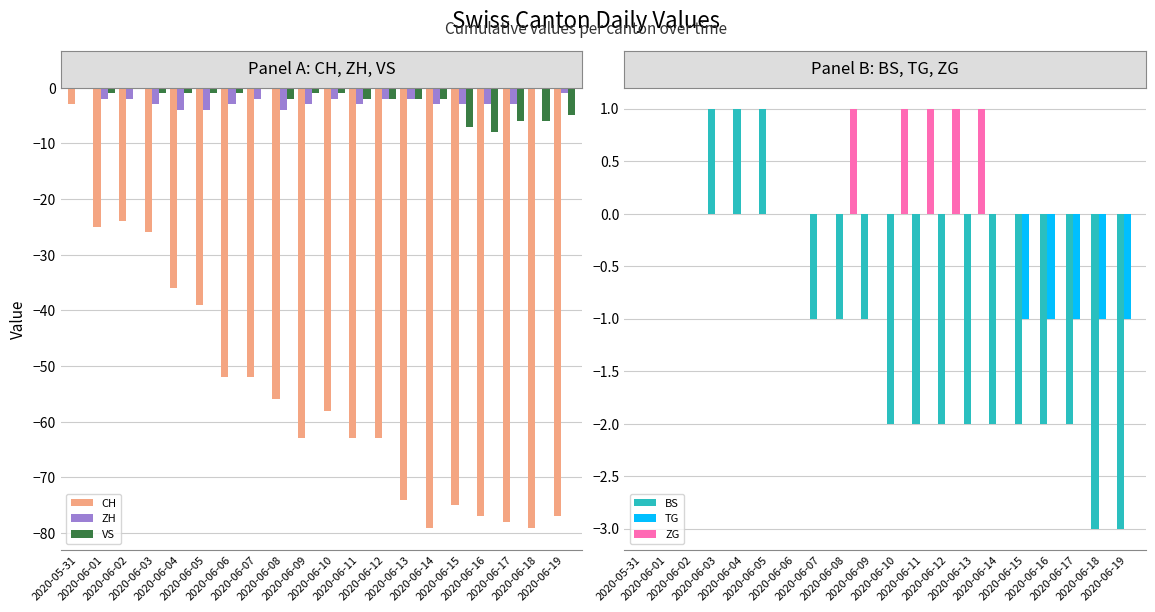

Reading left to right, extract all data points from this chart.

CH: 2020-05-31=-3	2020-06-01=-25	2020-06-02=-24	2020-06-03=-26	2020-06-04=-36	2020-06-05=-39	2020-06-06=-52	2020-06-07=-52	2020-06-08=-56	2020-06-09=-63	2020-06-10=-58	2020-06-11=-63	2020-06-12=-63	2020-06-13=-74	2020-06-14=-79	2020-06-15=-75	2020-06-16=-77	2020-06-17=-78	2020-06-18=-79	2020-06-19=-77
ZH: 2020-05-31=0	2020-06-01=-2	2020-06-02=-2	2020-06-03=-3	2020-06-04=-4	2020-06-05=-4	2020-06-06=-3	2020-06-07=-2	2020-06-08=-4	2020-06-09=-3	2020-06-10=-2	2020-06-11=-3	2020-06-12=-2	2020-06-13=-2	2020-06-14=-3	2020-06-15=-3	2020-06-16=-3	2020-06-17=-3	2020-06-18=0	2020-06-19=-1
VS: 2020-05-31=0	2020-06-01=-1	2020-06-02=0	2020-06-03=-1	2020-06-04=-1	2020-06-05=-1	2020-06-06=-1	2020-06-07=0	2020-06-08=-2	2020-06-09=-1	2020-06-10=-1	2020-06-11=-2	2020-06-12=-2	2020-06-13=-2	2020-06-14=-2	2020-06-15=-7	2020-06-16=-8	2020-06-17=-6	2020-06-18=-6	2020-06-19=-5
BS: 2020-05-31=0	2020-06-01=0	2020-06-02=0	2020-06-03=1	2020-06-04=1	2020-06-05=1	2020-06-06=0	2020-06-07=-1	2020-06-08=-1	2020-06-09=-1	2020-06-10=-2	2020-06-11=-2	2020-06-12=-2	2020-06-13=-2	2020-06-14=-2	2020-06-15=-2	2020-06-16=-2	2020-06-17=-2	2020-06-18=-3	2020-06-19=-3
TG: 2020-05-31=0	2020-06-01=0	2020-06-02=0	2020-06-03=0	2020-06-04=0	2020-06-05=0	2020-06-06=0	2020-06-07=0	2020-06-08=0	2020-06-09=0	2020-06-10=0	2020-06-11=0	2020-06-12=0	2020-06-13=0	2020-06-14=0	2020-06-15=-1	2020-06-16=-1	2020-06-17=-1	2020-06-18=-1	2020-06-19=-1
ZG: 2020-05-31=0	2020-06-01=0	2020-06-02=0	2020-06-03=0	2020-06-04=0	2020-06-05=0	2020-06-06=0	2020-06-07=0	2020-06-08=1	2020-06-09=0	2020-06-10=1	2020-06-11=1	2020-06-12=1	2020-06-13=1	2020-06-14=0	2020-06-15=0	2020-06-16=0	2020-06-17=0	2020-06-18=0	2020-06-19=0